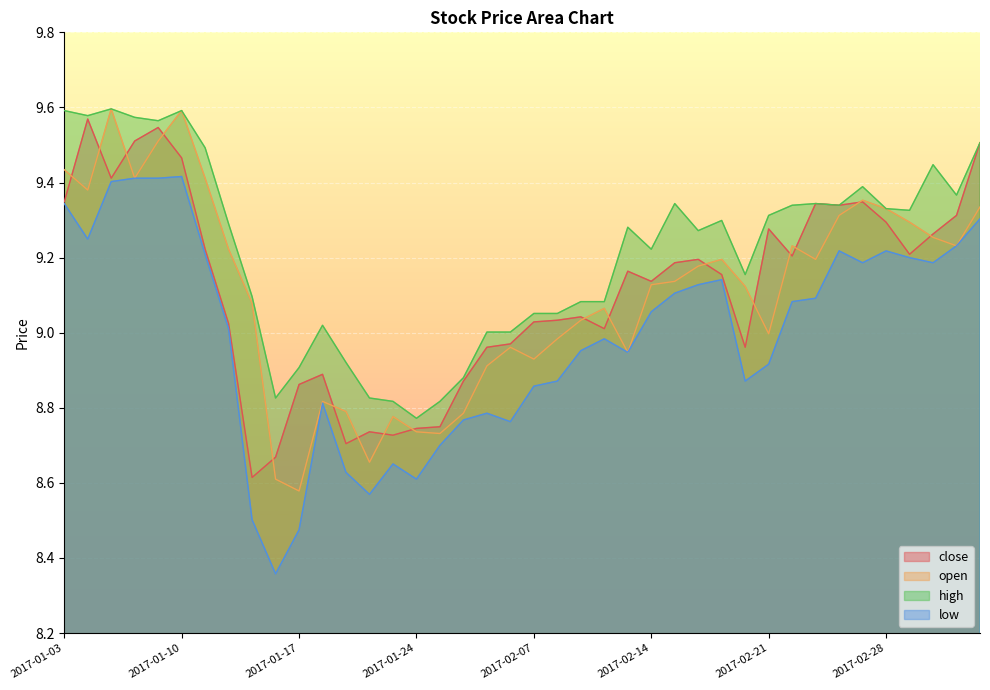

Reading right to left, list all the values displayed in this chart.

close: 2017-03-06=9.5	2017-03-03=9.3	2017-03-02=9.3	2017-03-01=9.2	2017-02-28=9.3	2017-02-27=9.3	2017-02-24=9.3	2017-02-23=9.3	2017-02-22=9.2	2017-02-21=9.3	2017-02-20=9.0	2017-02-17=9.2	2017-02-16=9.2	2017-02-15=9.2	2017-02-14=9.1	2017-02-13=9.2	2017-02-10=9.0	2017-02-09=9.0	2017-02-08=9.0	2017-02-07=9.0	2017-02-06=9.0	2017-02-03=9.0	2017-01-26=8.9	2017-01-25=8.7	2017-01-24=8.7	2017-01-23=8.7	2017-01-20=8.7	2017-01-19=8.7	2017-01-18=8.9	2017-01-17=8.9	2017-01-16=8.7	2017-01-13=8.6	2017-01-12=9.0	2017-01-11=9.2	2017-01-10=9.5	2017-01-09=9.5	2017-01-06=9.5	2017-01-05=9.4	2017-01-04=9.6	2017-01-03=9.3
open: 2017-03-06=9.3	2017-03-03=9.2	2017-03-02=9.3	2017-03-01=9.3	2017-02-28=9.3	2017-02-27=9.4	2017-02-24=9.3	2017-02-23=9.2	2017-02-22=9.2	2017-02-21=9.0	2017-02-20=9.1	2017-02-17=9.2	2017-02-16=9.2	2017-02-15=9.1	2017-02-14=9.1	2017-02-13=8.9	2017-02-10=9.1	2017-02-09=9.0	2017-02-08=9.0	2017-02-07=8.9	2017-02-06=9.0	2017-02-03=8.9	2017-01-26=8.8	2017-01-25=8.7	2017-01-24=8.7	2017-01-23=8.8	2017-01-20=8.7	2017-01-19=8.8	2017-01-18=8.8	2017-01-17=8.6	2017-01-16=8.6	2017-01-13=9.1	2017-01-12=9.2	2017-01-11=9.4	2017-01-10=9.6	2017-01-09=9.5	2017-01-06=9.4	2017-01-05=9.6	2017-01-04=9.4	2017-01-03=9.4
high: 2017-03-06=9.5	2017-03-03=9.4	2017-03-02=9.4	2017-03-01=9.3	2017-02-28=9.3	2017-02-27=9.4	2017-02-24=9.3	2017-02-23=9.3	2017-02-22=9.3	2017-02-21=9.3	2017-02-20=9.2	2017-02-17=9.3	2017-02-16=9.3	2017-02-15=9.3	2017-02-14=9.2	2017-02-13=9.3	2017-02-10=9.1	2017-02-09=9.1	2017-02-08=9.1	2017-02-07=9.1	2017-02-06=9.0	2017-02-03=9.0	2017-01-26=8.9	2017-01-25=8.8	2017-01-24=8.8	2017-01-23=8.8	2017-01-20=8.8	2017-01-19=8.9	2017-01-18=9.0	2017-01-17=8.9	2017-01-16=8.8	2017-01-13=9.1	2017-01-12=9.3	2017-01-11=9.5	2017-01-10=9.6	2017-01-09=9.6	2017-01-06=9.6	2017-01-05=9.6	2017-01-04=9.6	2017-01-03=9.6
low: 2017-03-06=9.3	2017-03-03=9.2	2017-03-02=9.2	2017-03-01=9.2	2017-02-28=9.2	2017-02-27=9.2	2017-02-24=9.2	2017-02-23=9.1	2017-02-22=9.1	2017-02-21=8.9	2017-02-20=8.9	2017-02-17=9.1	2017-02-16=9.1	2017-02-15=9.1	2017-02-14=9.1	2017-02-13=8.9	2017-02-10=9.0	2017-02-09=9.0	2017-02-08=8.9	2017-02-07=8.9	2017-02-06=8.8	2017-02-03=8.8	2017-01-26=8.8	2017-01-25=8.7	2017-01-24=8.6	2017-01-23=8.7	2017-01-20=8.6	2017-01-19=8.6	2017-01-18=8.8	2017-01-17=8.5	2017-01-16=8.4	2017-01-13=8.5	2017-01-12=9.0	2017-01-11=9.2	2017-01-10=9.4	2017-01-09=9.4	2017-01-06=9.4	2017-01-05=9.4	2017-01-04=9.2	2017-01-03=9.3